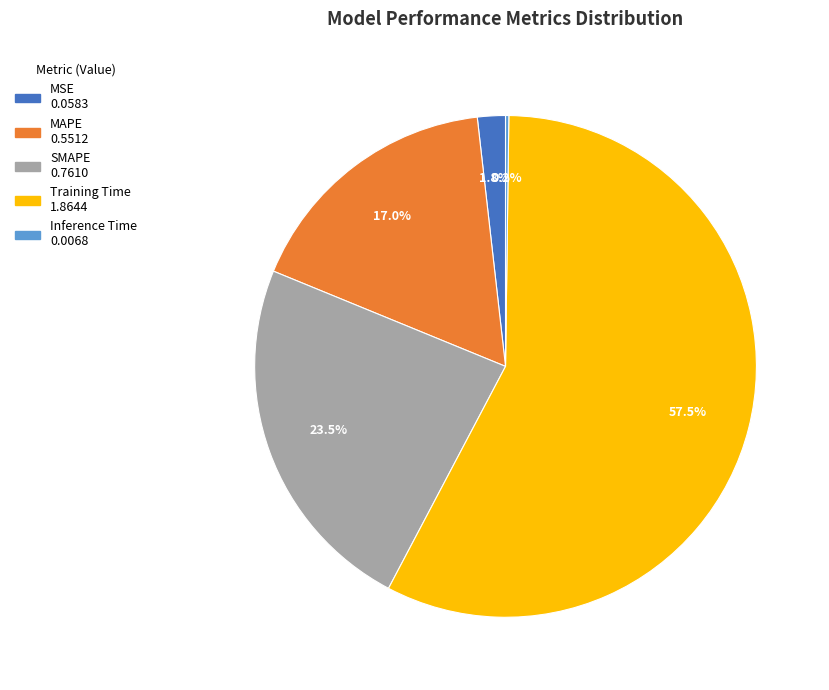

Which slice represents more than half of the pie?

Training Time